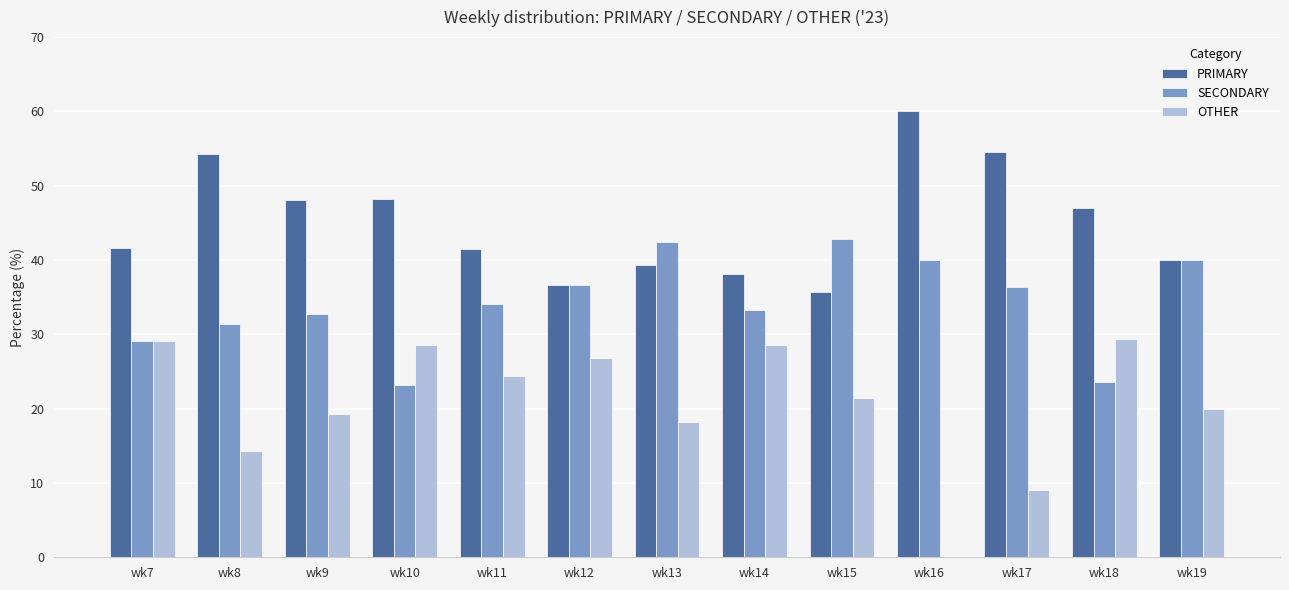

Is the value of OTHER at wk9 greater than the value of SECONDARY at wk7?

No